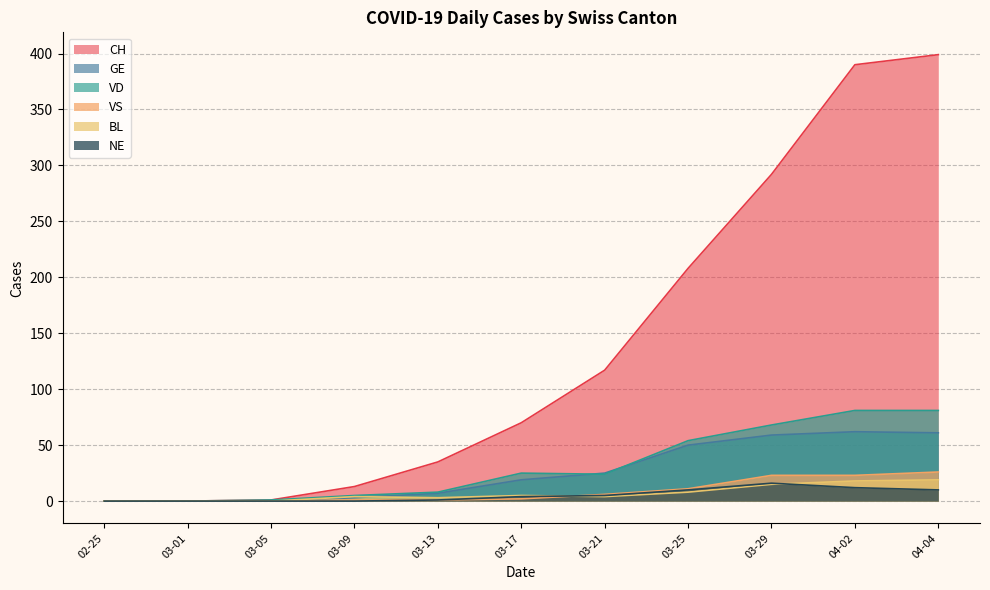

What is the spread (max minus min) of values at 03-29?

277